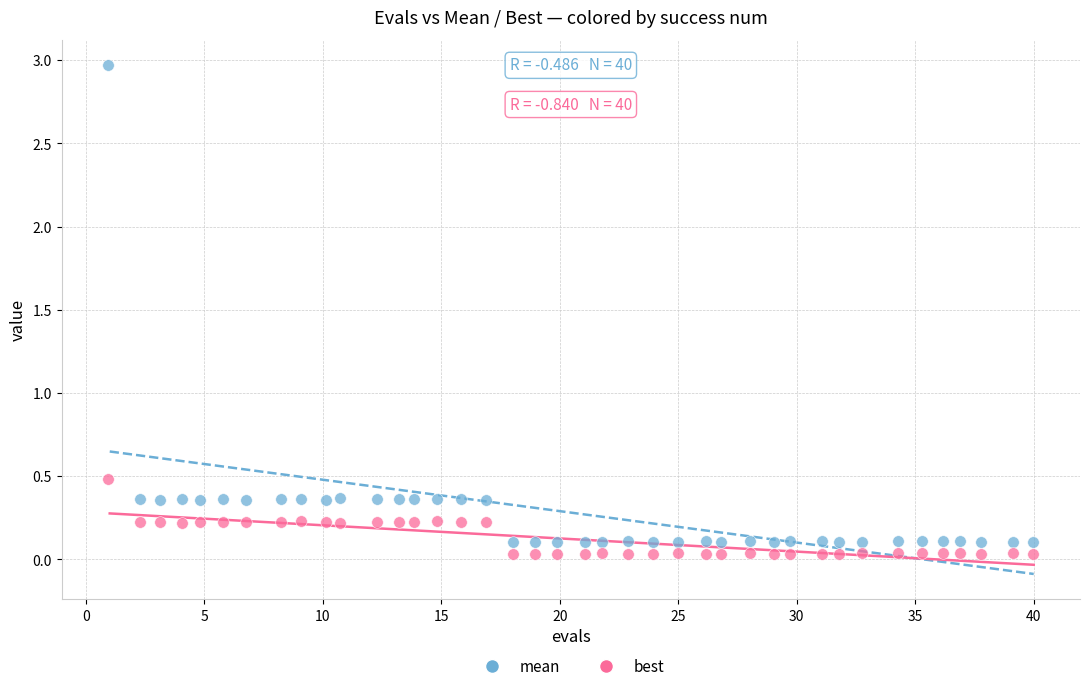

Which series reaches the maximum Y coordinate?

mean